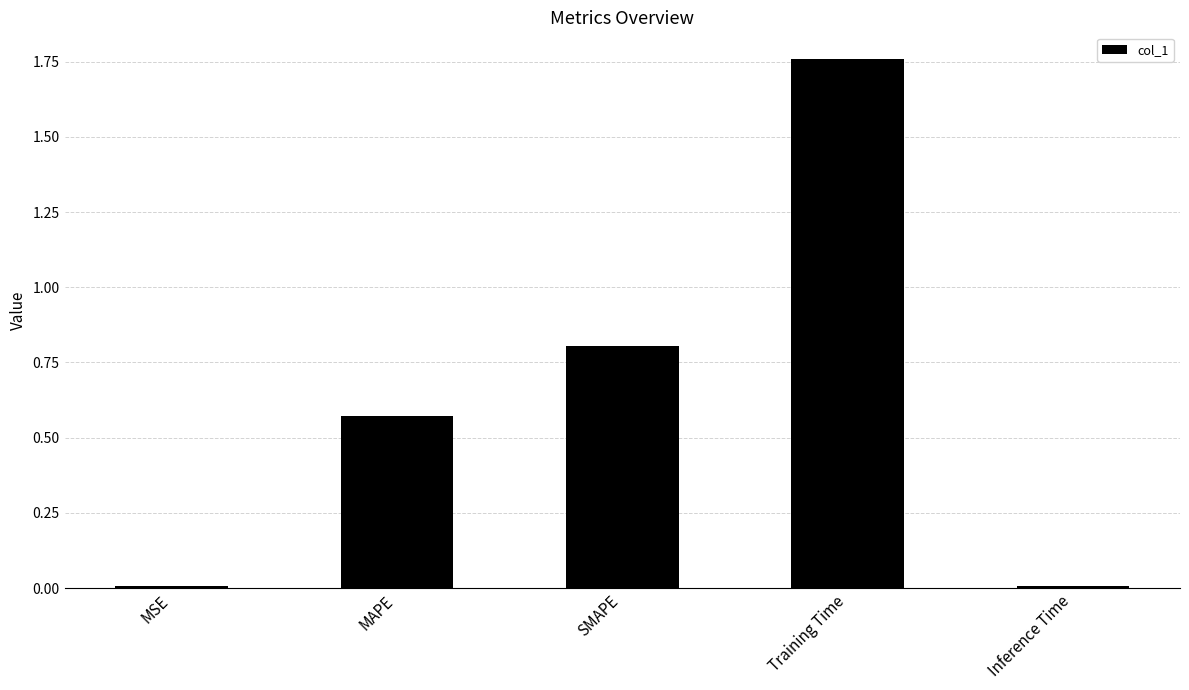

The chart shows a value of 0.4 at MAPE. True or false?

False